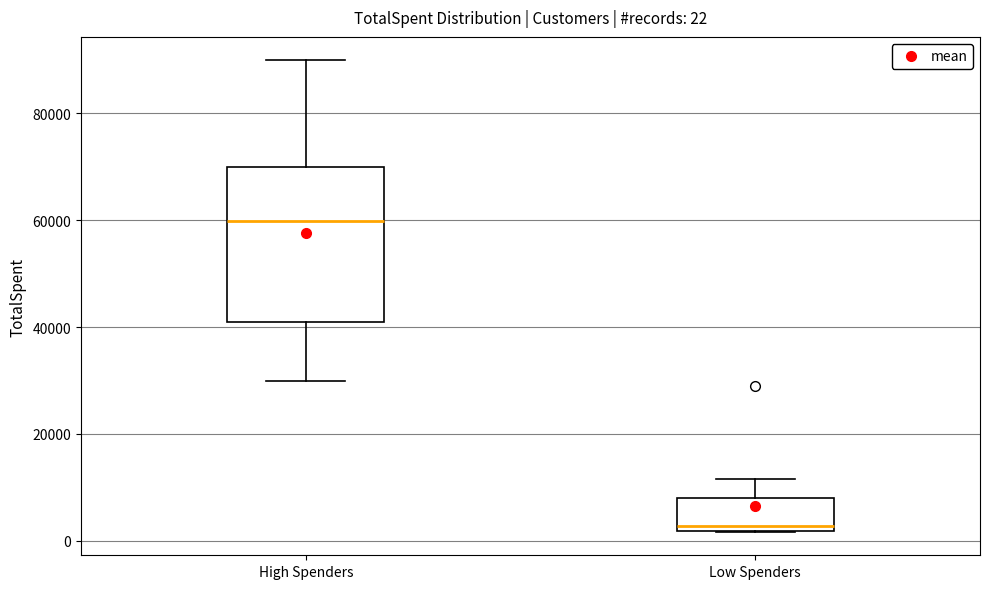

Comparing the boxes themselves (not the whiskers), which one is the tallest?

High Spenders